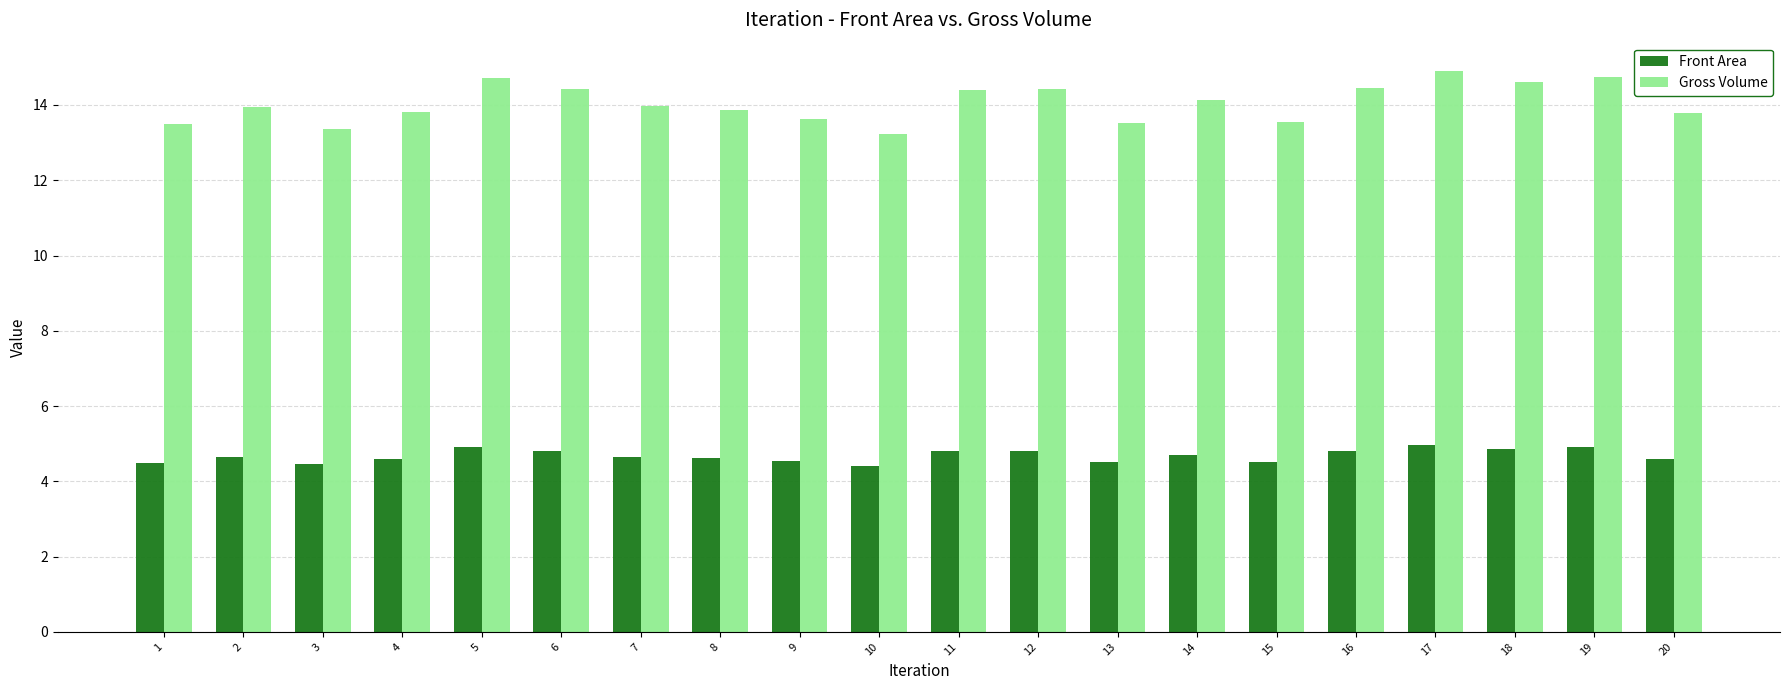

Which series has the largest total across all categories?

Gross Volume